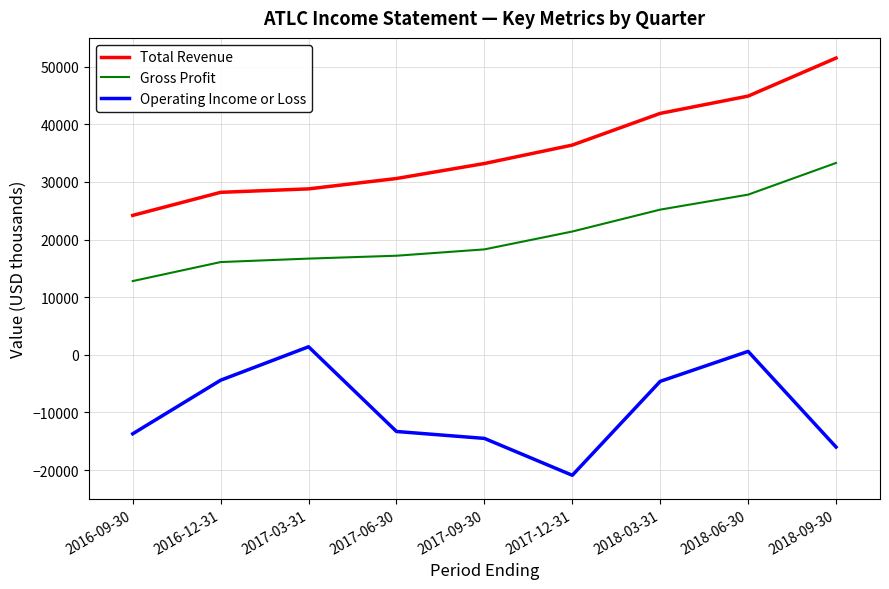

Between 2017-06-30 and 2018-03-31, which series saw the biggest shift?

Total Revenue